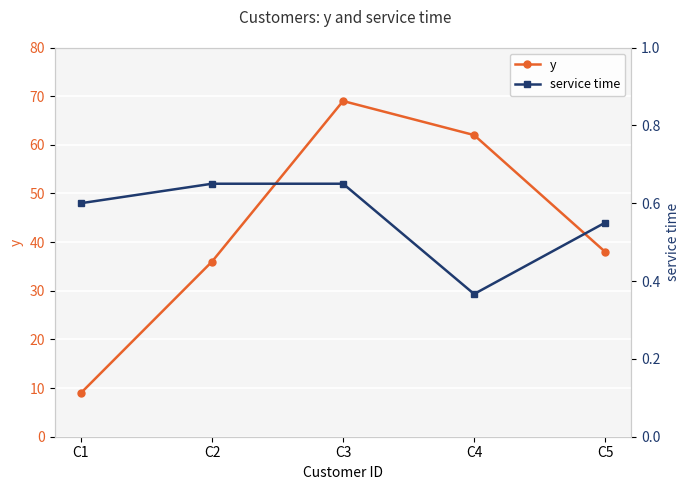

Reading left to right, transcribe all the data shown in this chart.

y: 9.0	36.0	69.0	62.0	38.0
service time: 0.6	0.7	0.7	0.4	0.6